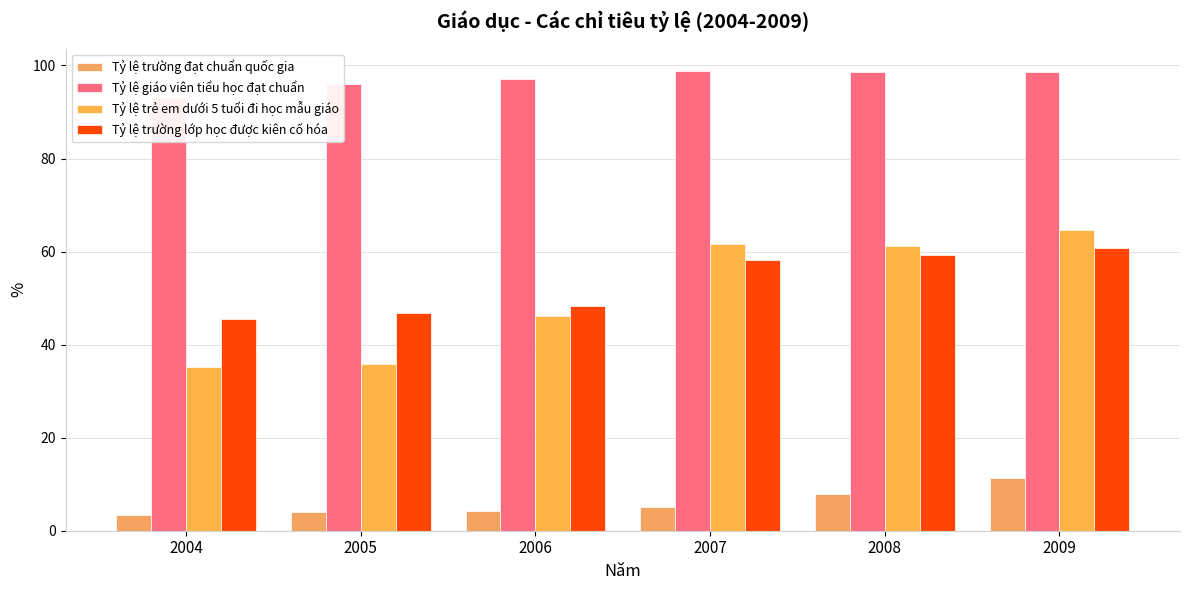

The Tỷ lệ trường lớp học được kiên cố hóa series shows 17.2 at 2004. True or false?

False